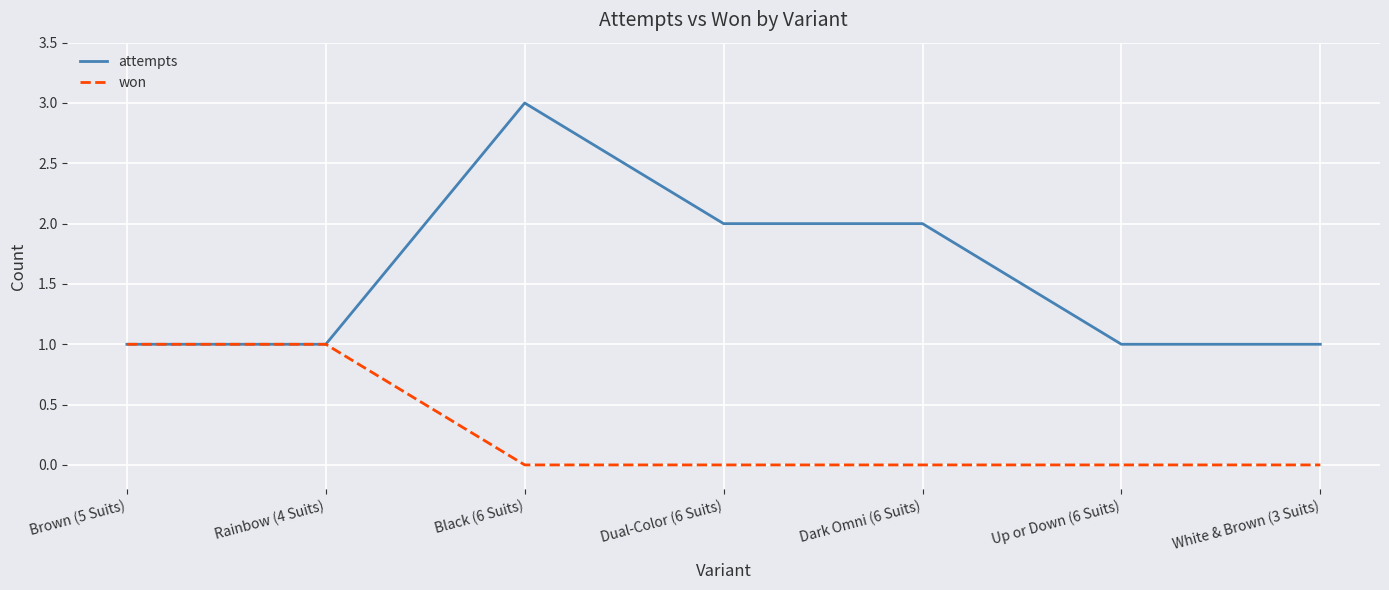

Which label corresponds to the largest value in the chart?

Black (6 Suits)